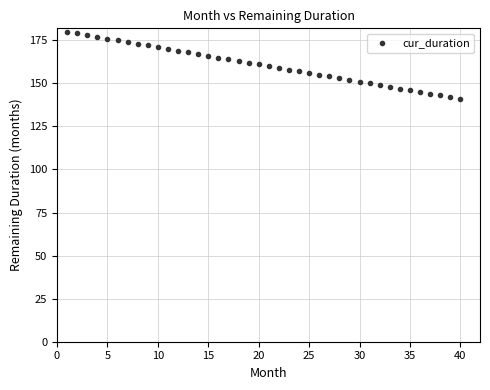

What is the range of X values (max minus min)?

39